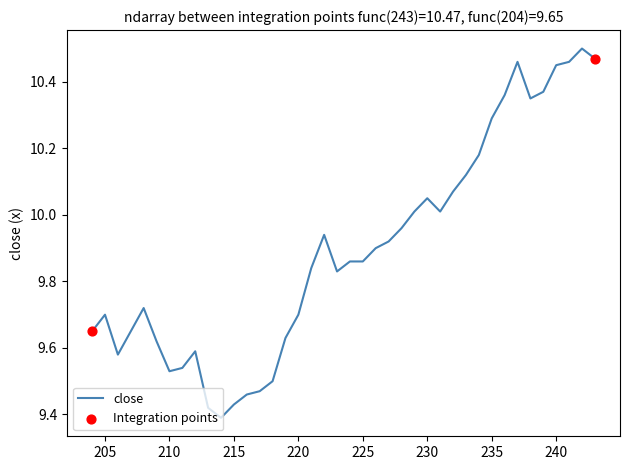

Approximately how many times larger is the value at 235 compared to 206?

1.1